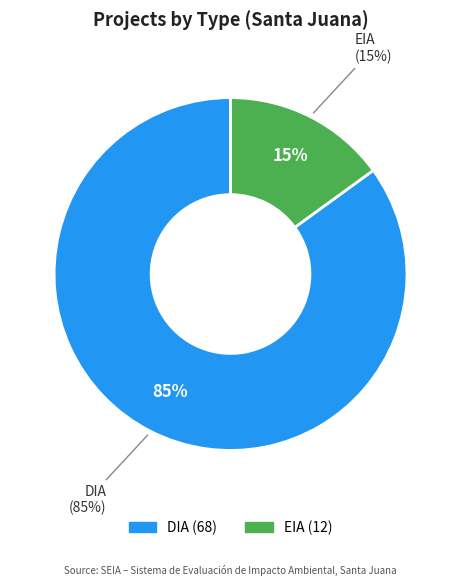

What is the ratio of the value at EIA to the value at DIA?

0.2